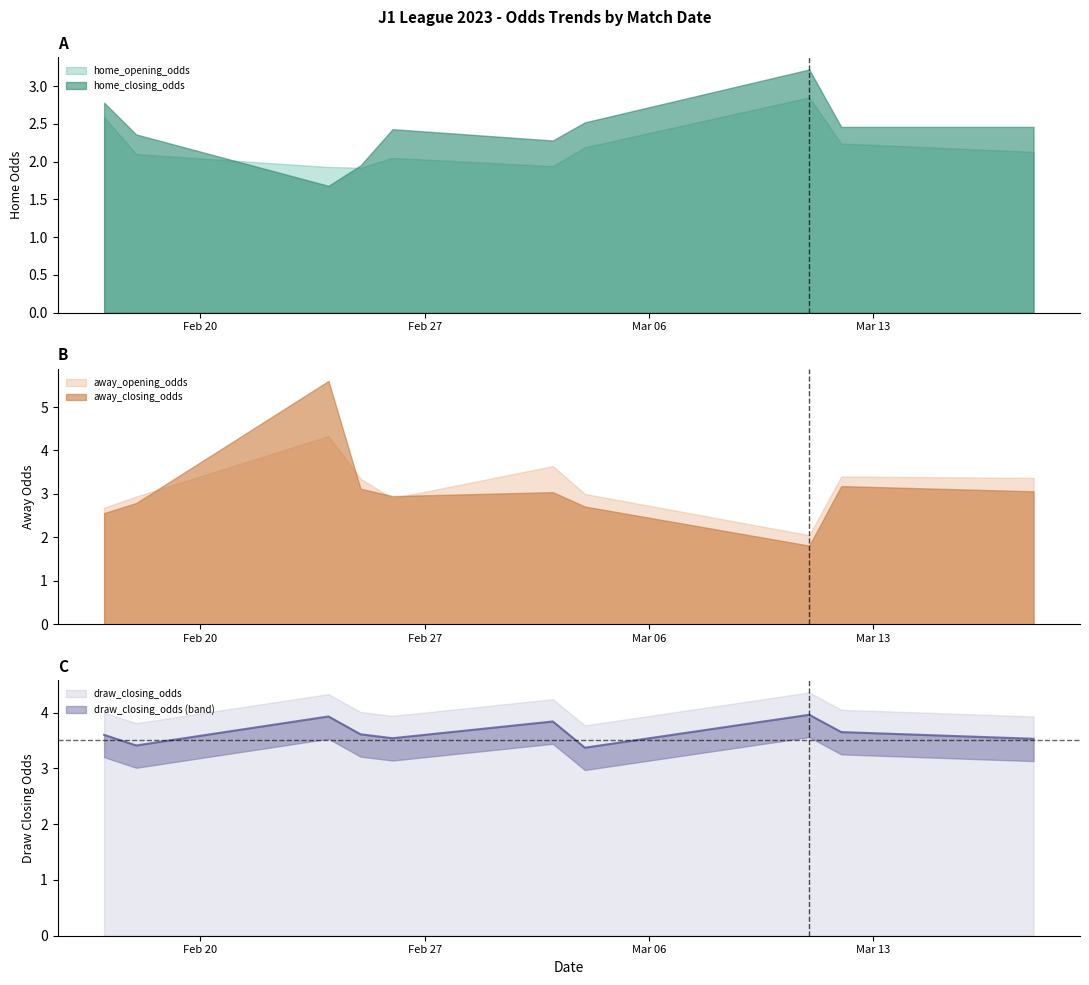

Reading left to right, list all the values displayed in this chart.

home_opening_odds: 2.6	2.1	1.9	1.9	2.0	1.9	2.2	2.9	2.2	2.1
home_closing_odds: 2.8	2.4	1.7	1.9	2.4	2.3	2.5	3.2	2.5	2.5
away_opening_odds: 2.7	2.9	4.3	3.4	2.9	3.6	3.0	2.0	3.4	3.4
away_closing_odds: 2.6	2.8	5.6	3.1	3.0	3.0	2.7	1.8	3.2	3.1
draw_closing_odds: 3.6	3.4	3.9	3.6	3.5	3.8	3.4	4.0	3.6	3.5